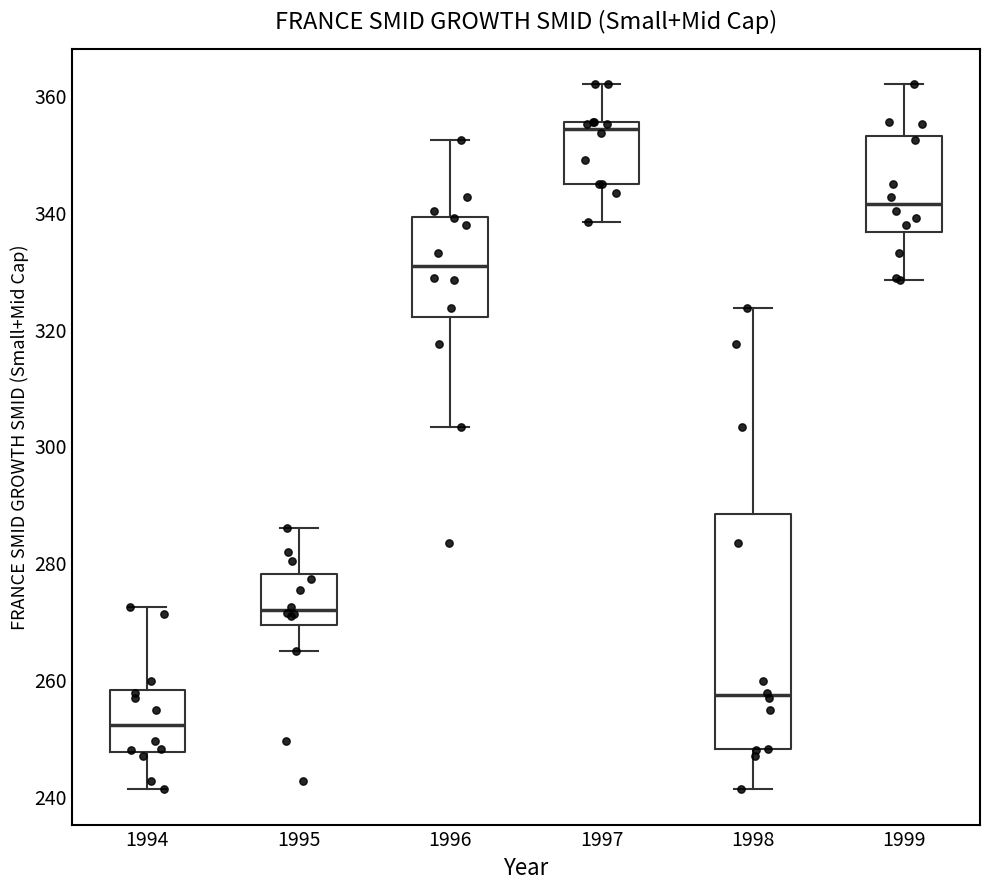

Reading left to right, transcribe this box plot: for each box, give where its median line is, the range the box spans, and where its two whiskers end, as read against the y-axis. The values are not printed on the chart, so give them approximately, as read against the axis.

1994: median 252, box 248 to 258, whiskers 242 to 272
1995: median 272, box 270 to 278, whiskers 264 to 286
1996: median 330, box 322 to 340, whiskers 304 to 352
1997: median 354, box 344 to 356, whiskers 338 to 362
1998: median 258, box 248 to 288, whiskers 242 to 324
1999: median 342, box 336 to 354, whiskers 328 to 362